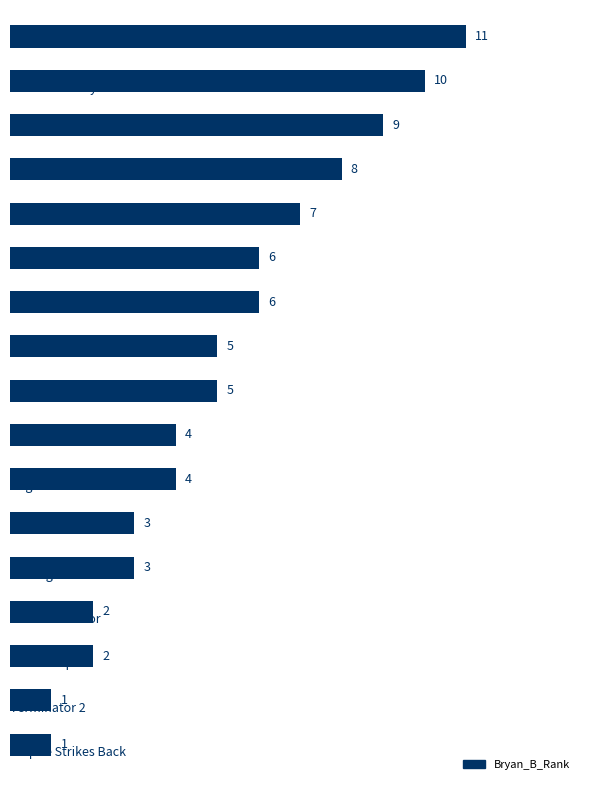

Are the bars grouped side by side (vs. stacked)?

No